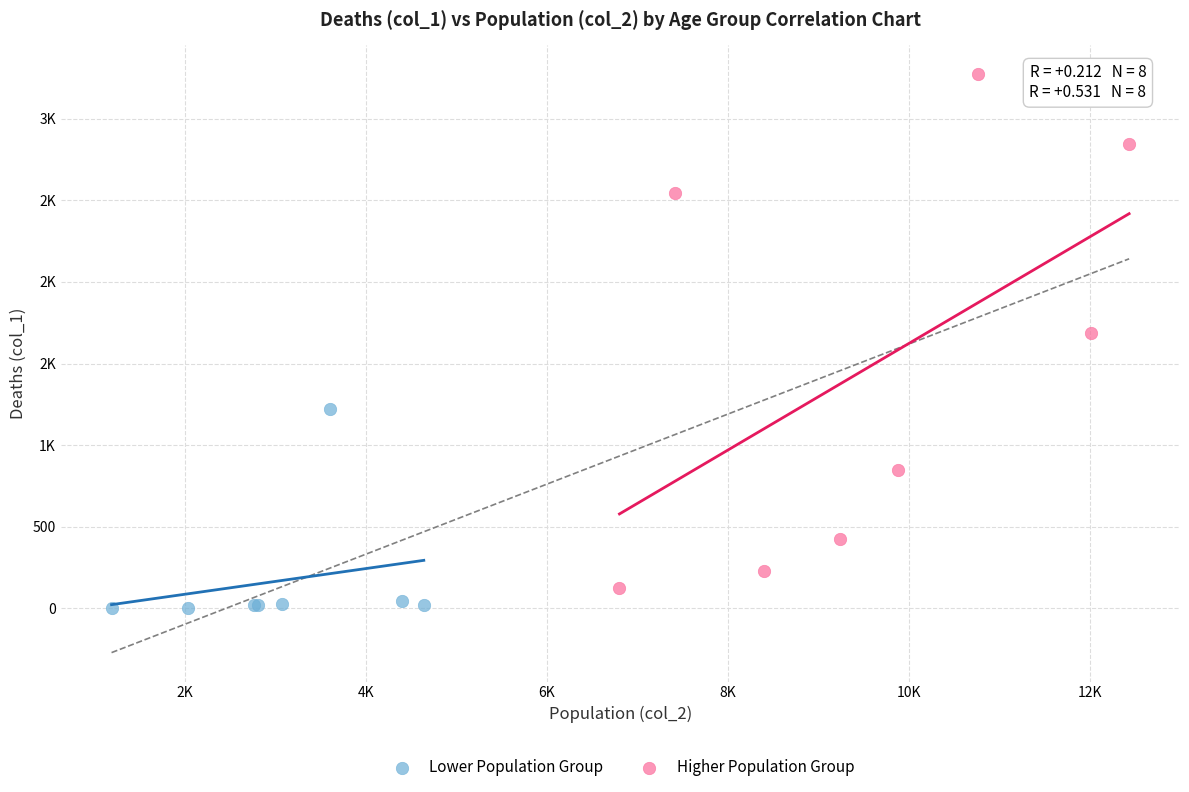

What are all the series names shown in the legend?

Lower Population Group, Higher Population Group